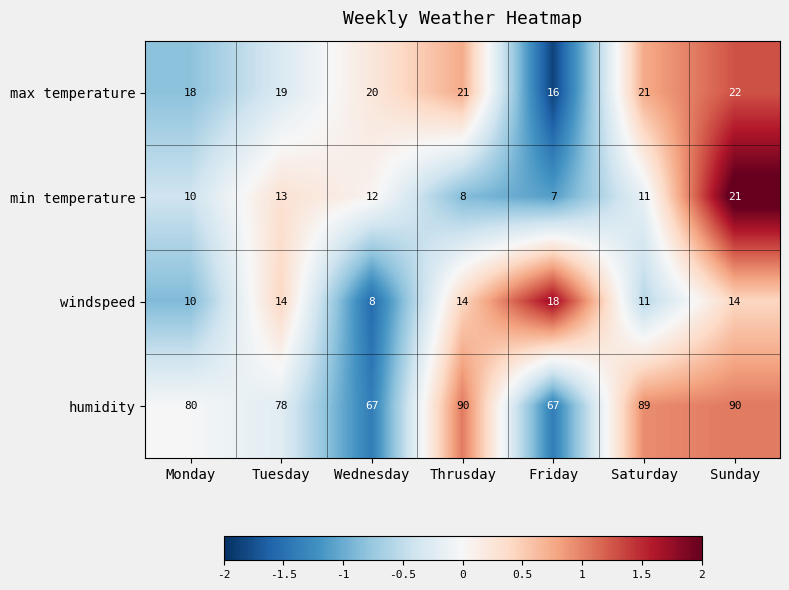

Which category has the highest value in the windspeed series?

Friday